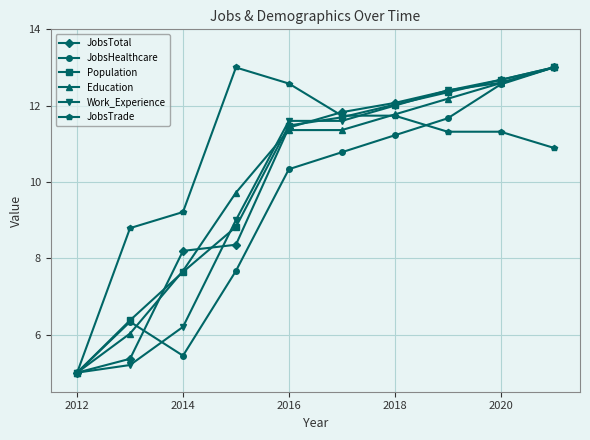

True or false: JobsTotal has more than 2 interior local peaks.

False